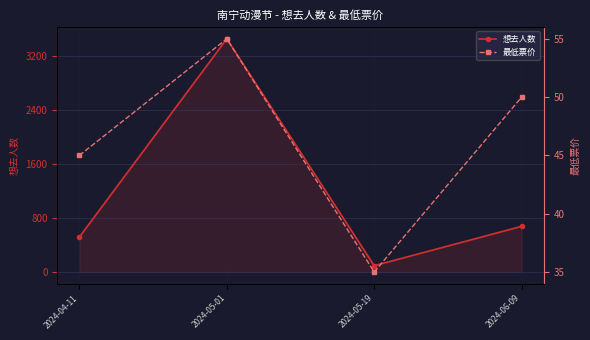

Reading right to left, list all the values displayed in this chart.

想去人数: 676	94	3451	517
最低票价: 50	35	55	45